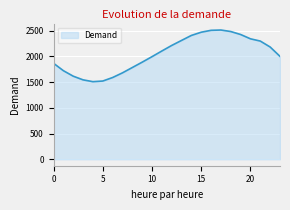

What is the minimum value shown in the chart?

1507.0